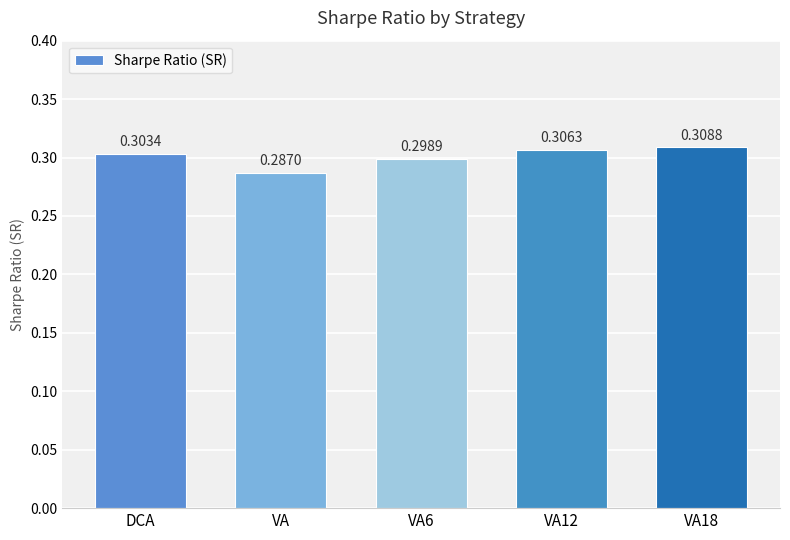

Are the bars grouped side by side (vs. stacked)?

No